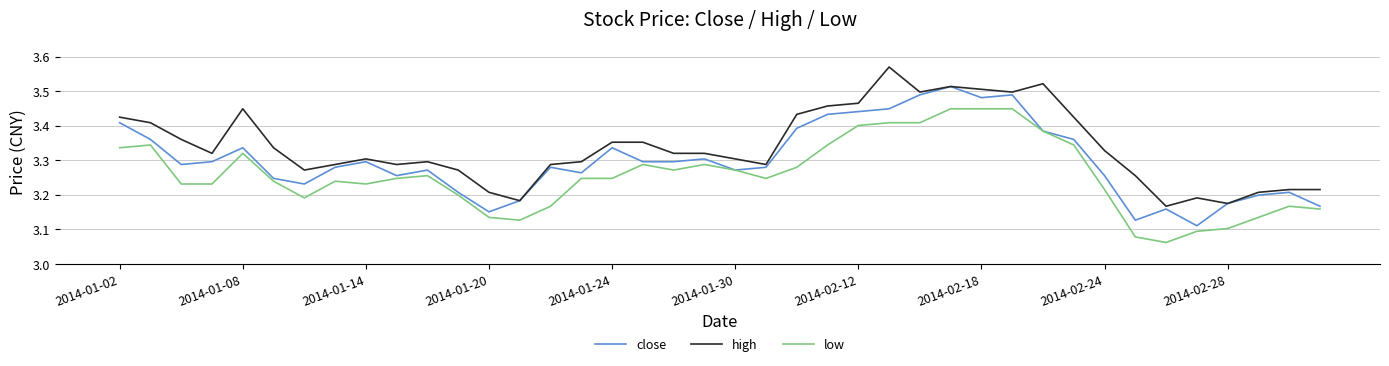

Which series has the largest total across all categories?

high